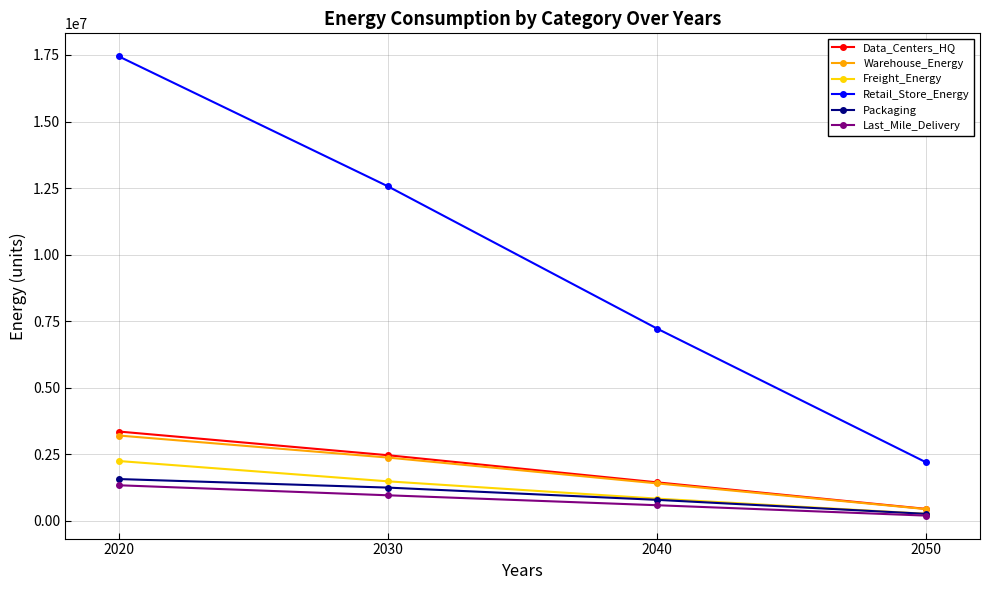

At which label does Retail_Store_Energy first exceed 12567241?

2020